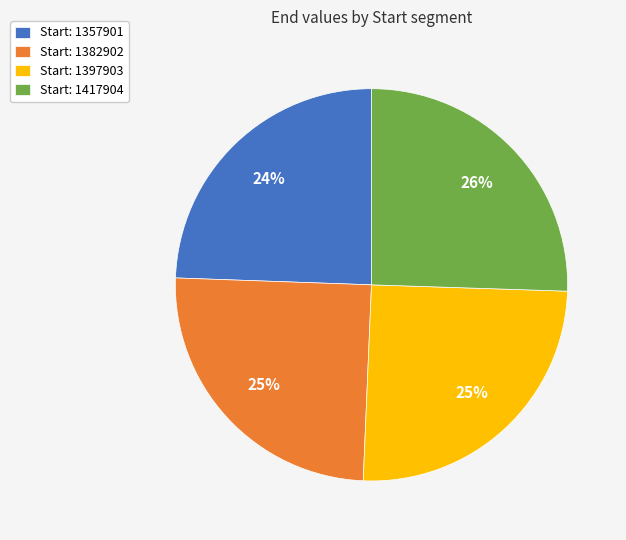

Is it true that Start: 1397903 is 38% of the pie?

False